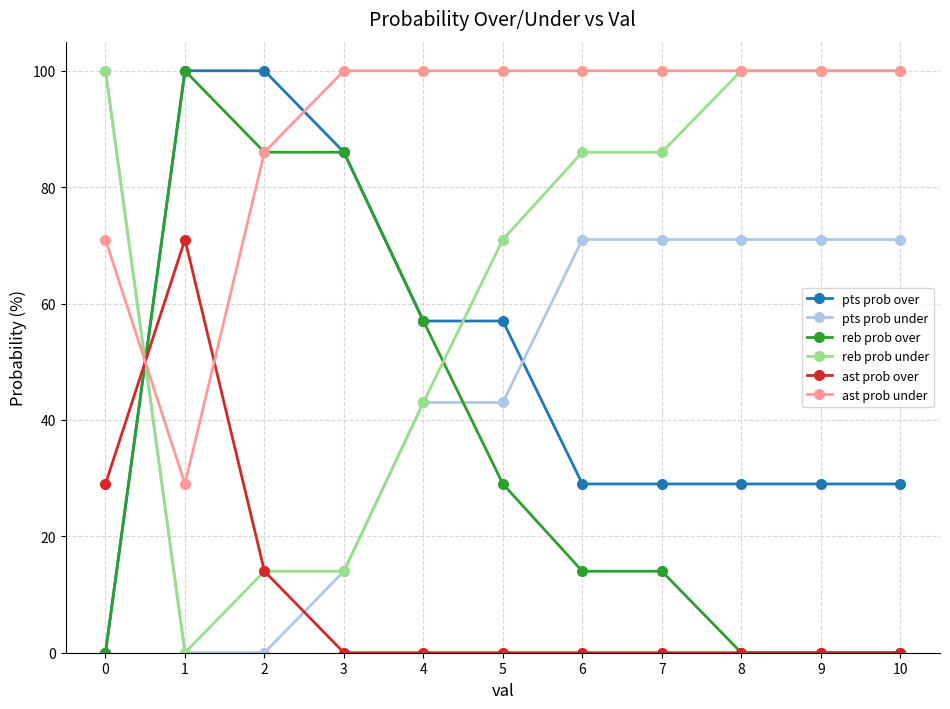

Reading right to left, extract all data points from this chart.

pts prob over: 29	29	29	29	29	57	57	86	100	100	0
pts prob under: 71	71	71	71	71	43	43	14	0	0	100
reb prob over: 0	0	0	14	14	29	57	86	86	100	0
reb prob under: 100	100	100	86	86	71	43	14	14	0	100
ast prob over: 0	0	0	0	0	0	0	0	14	71	29
ast prob under: 100	100	100	100	100	100	100	100	86	29	71